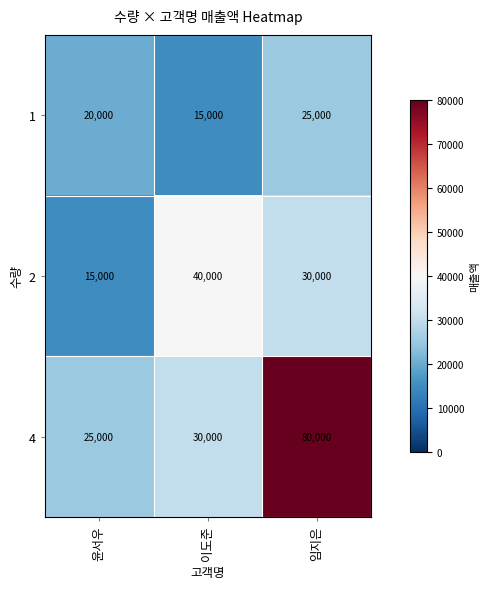

Which label corresponds to the largest value in the chart?

임지은